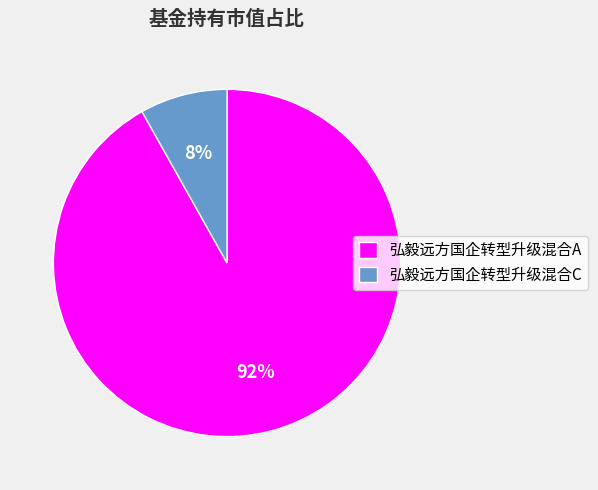

Is there a majority slice in this chart?

Yes